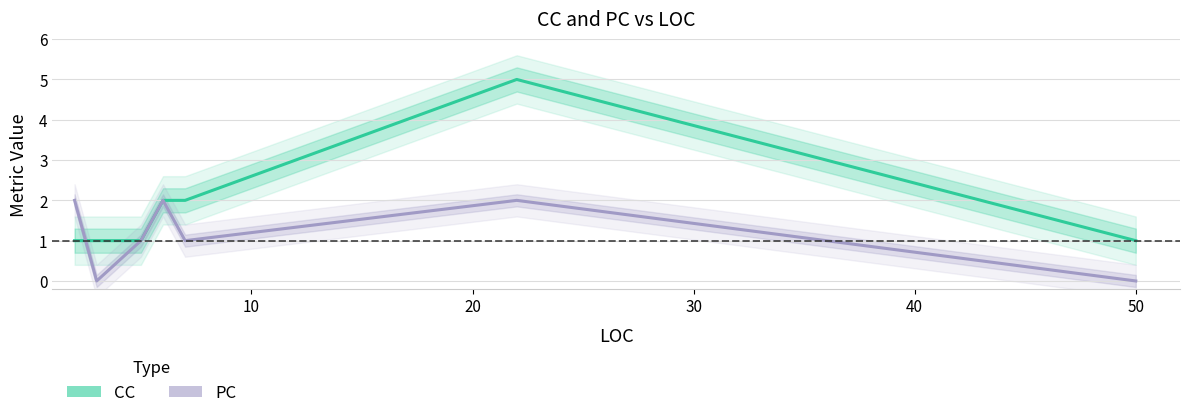

Which series ends up on top after the final intersection of PC and CC?

CC